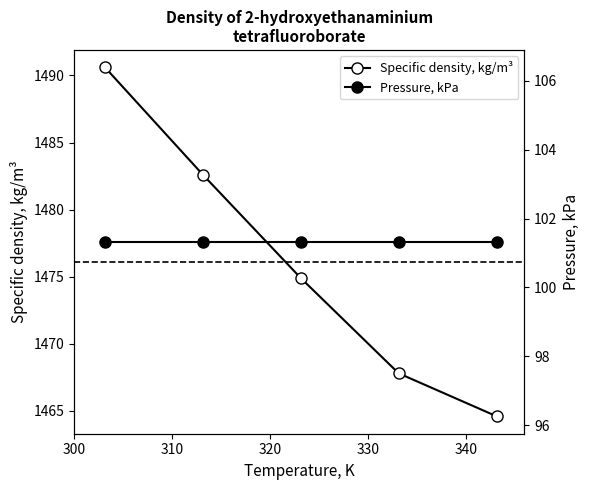

Reading right to left, extract all data points from this chart.

Specific density, kg/m³: 1464.6	1467.8	1474.9	1482.6	1490.6
Pressure, kPa: 101.3	101.3	101.3	101.3	101.3